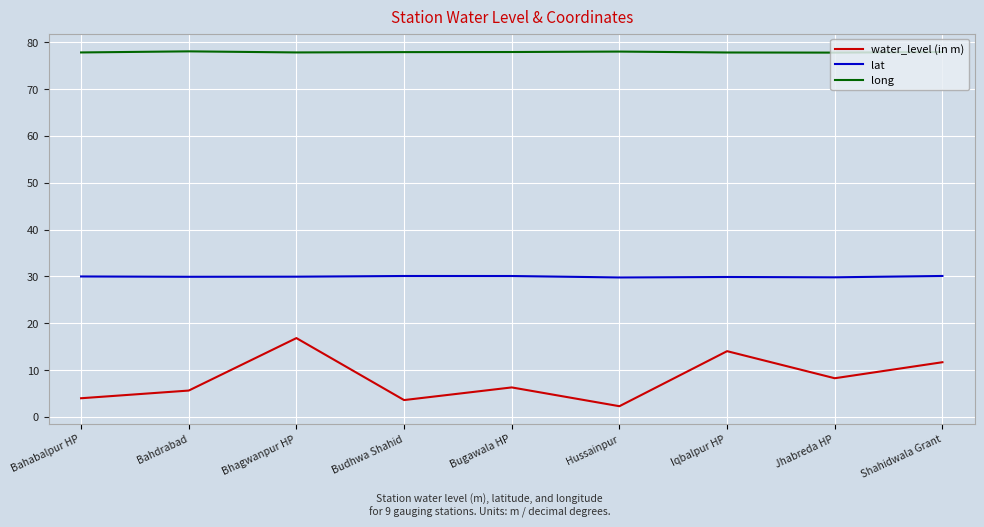

What are all the series names shown in the legend?

water_level (in m), lat, long